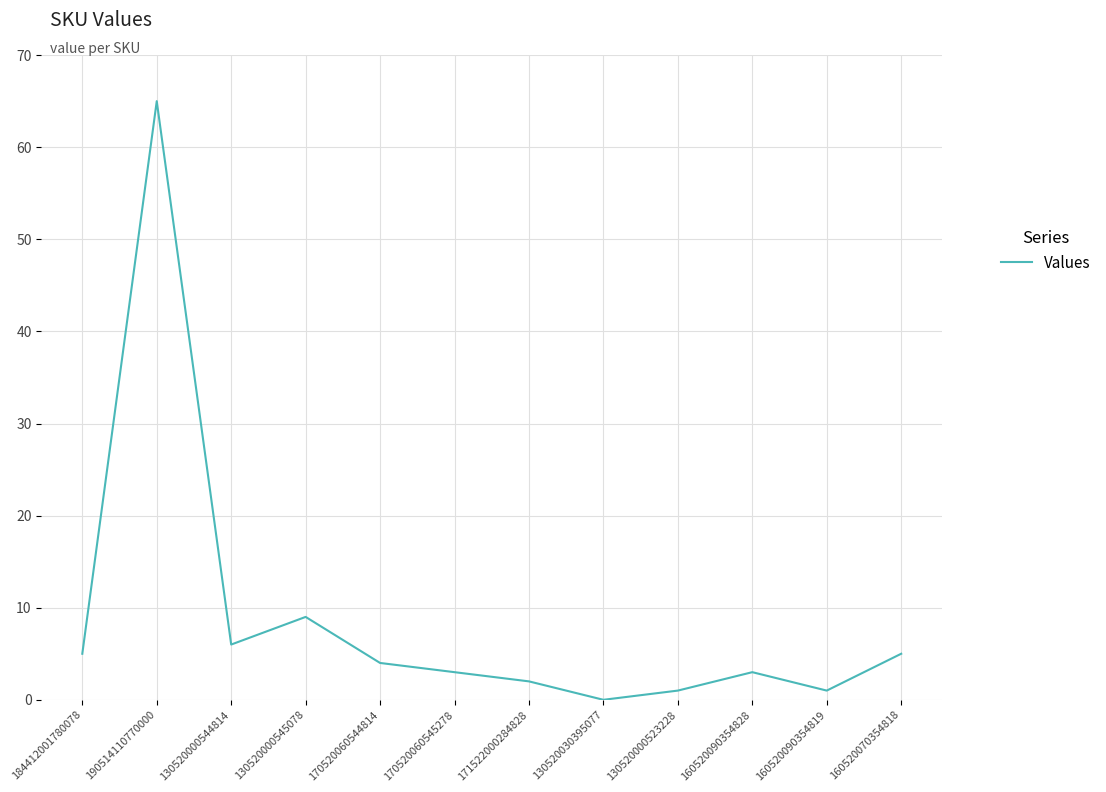

The value at 130520000545078 is 9. True or false?

True